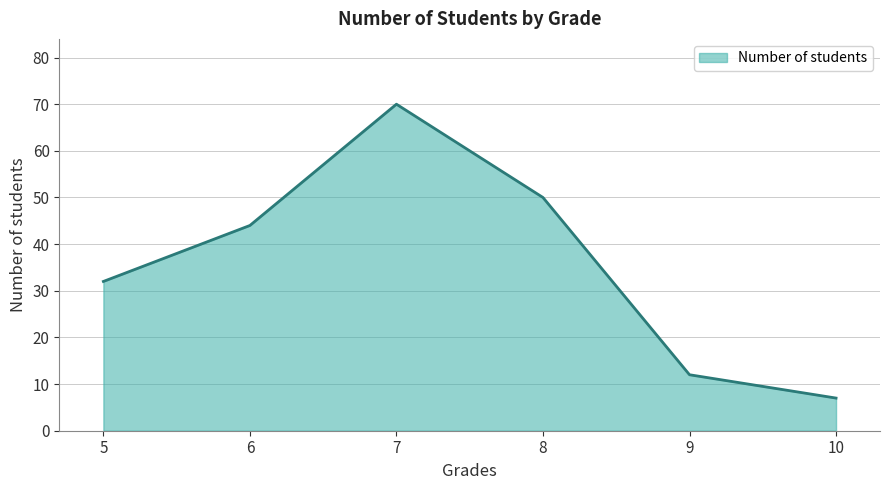

Approximately how many times larger is the value at 7 compared to 5?

2.2